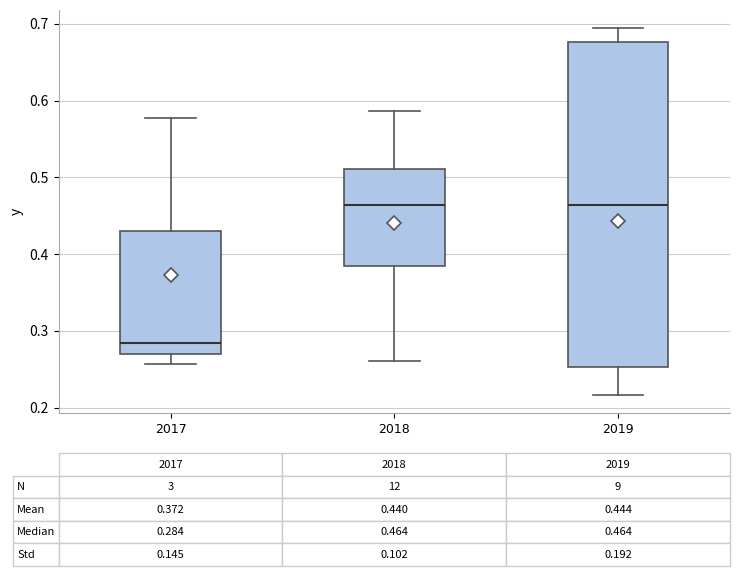

Which box is the tallest, from its lower edge to its upper edge?

2019